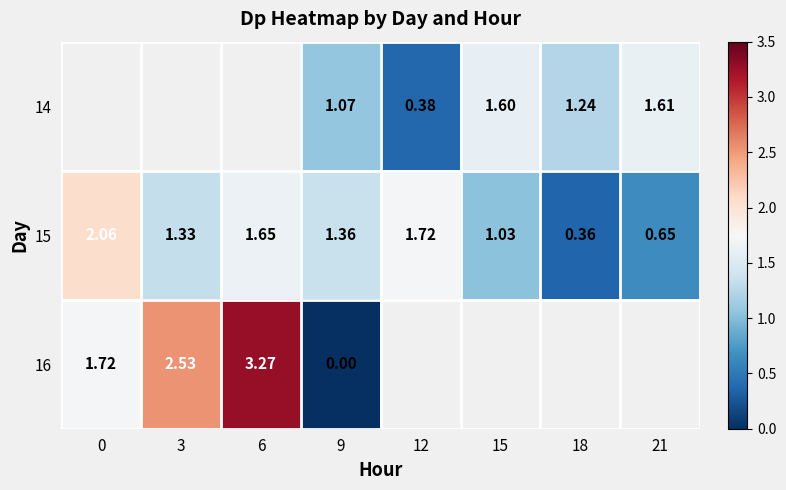

Is the value of 16 at 6 greater than the value of 14 at 12?

Yes